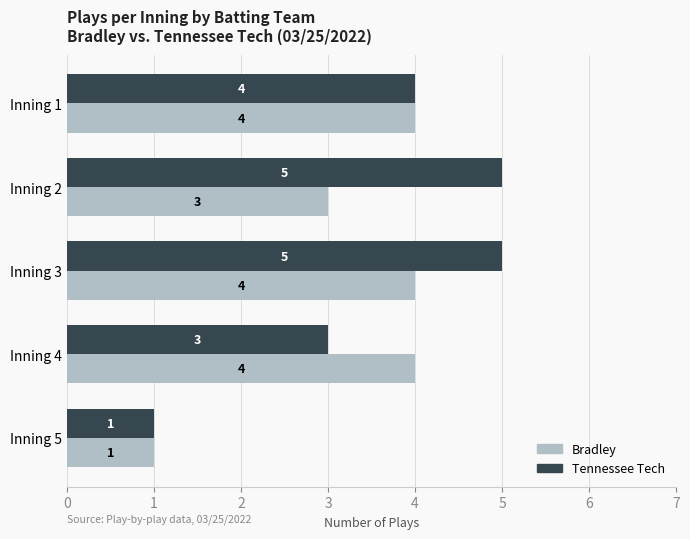

What is the average value of the Bradley series?

3